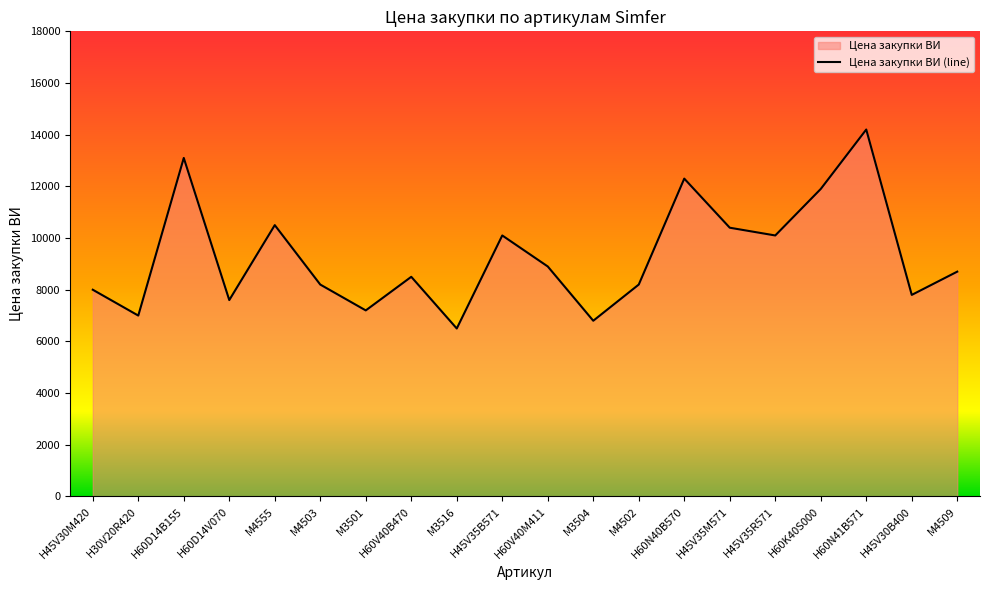

What is the change in value from M3504 to H45V35R571?

+3300